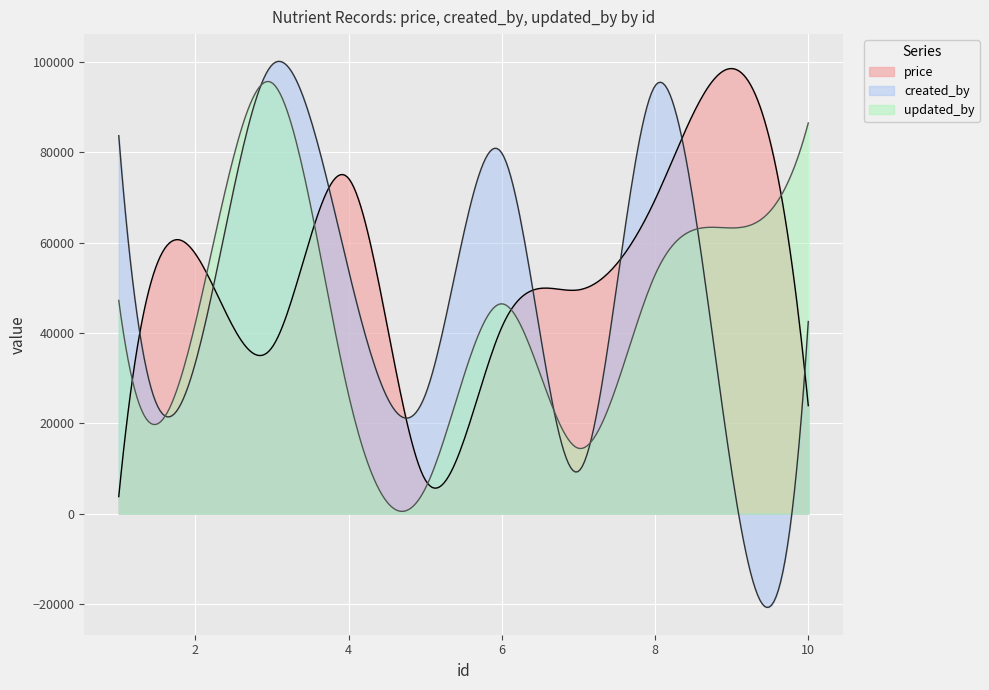

What is the difference between the price values at 8 and 10?

45578